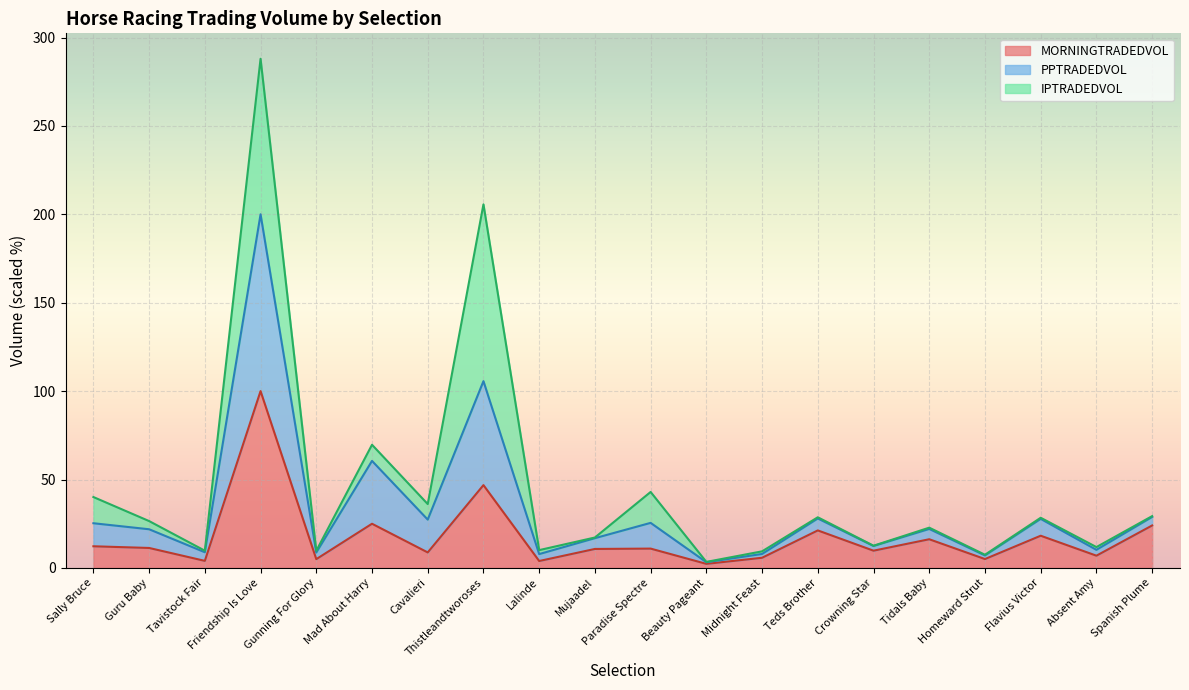

At which category is the sum across all series the highest?

Friendship Is Love